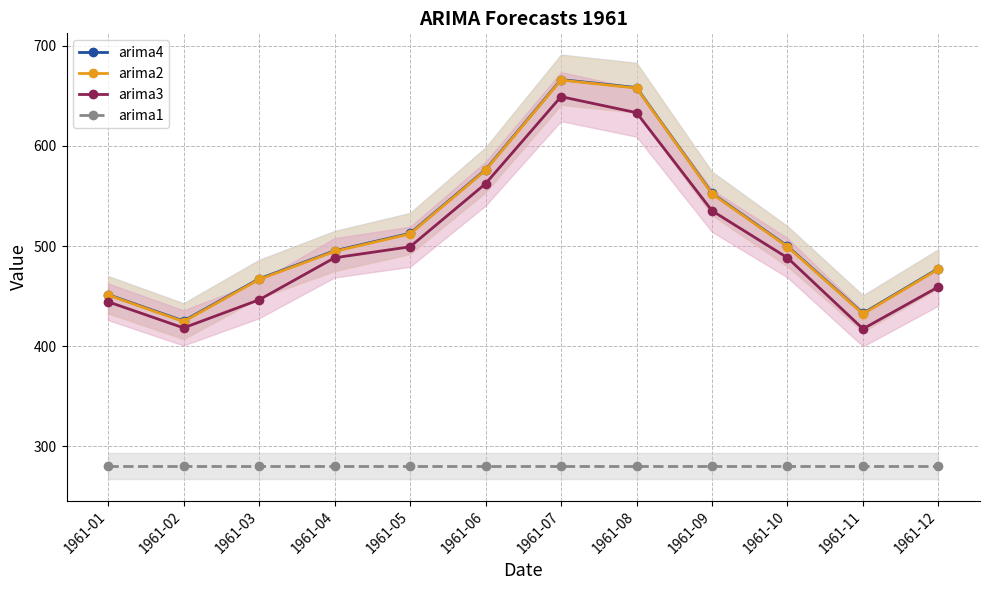

Does the chart have visible grid lines?

Yes